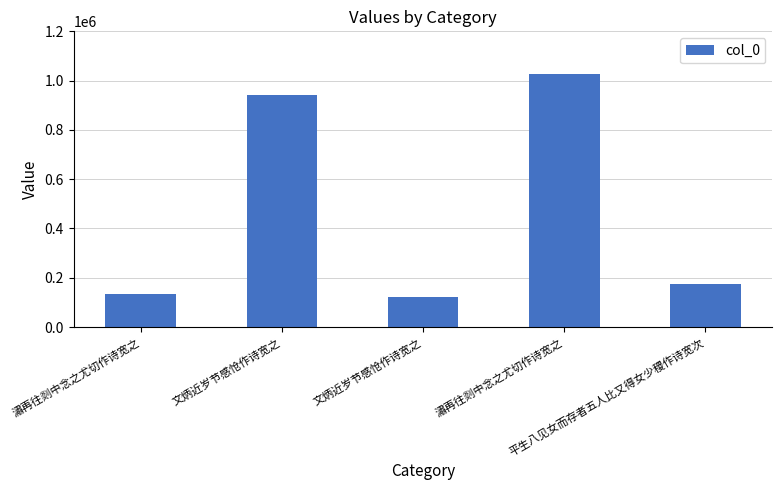

Are the bars horizontal?

No